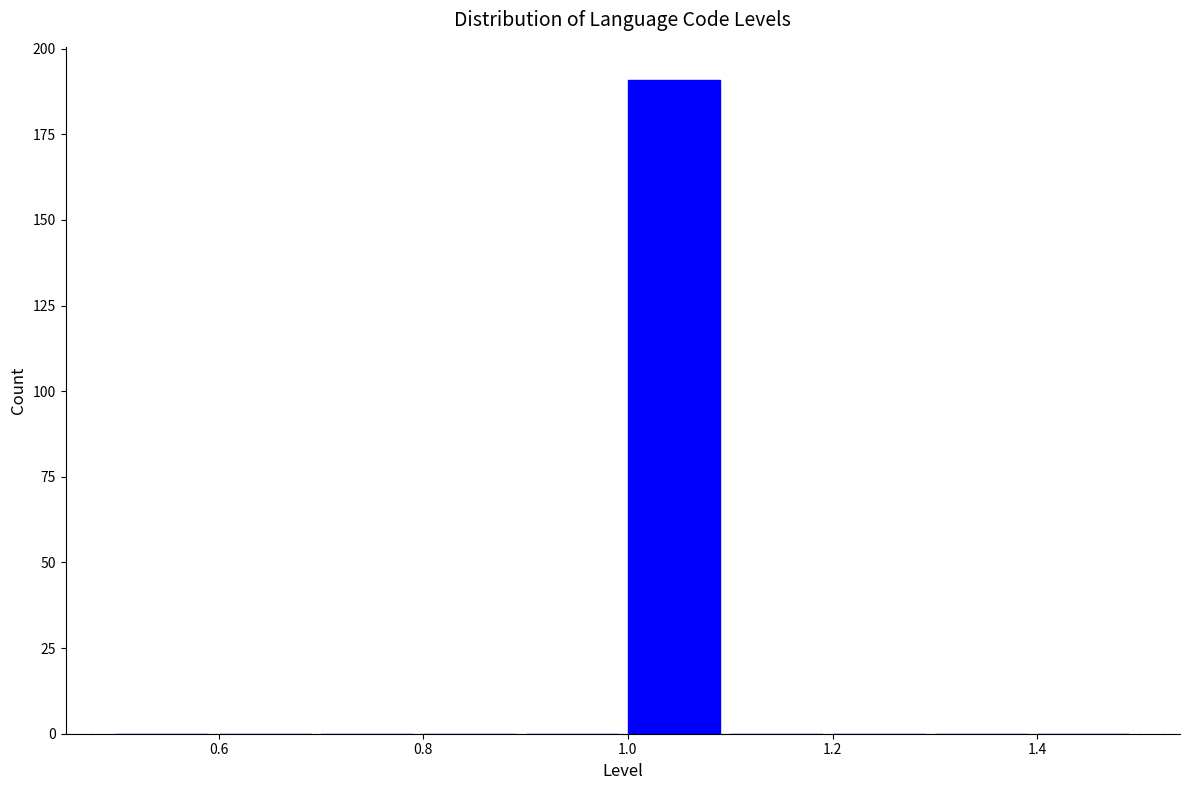

Which range on the x-axis has the tallest bar?

1.0 to 1.1